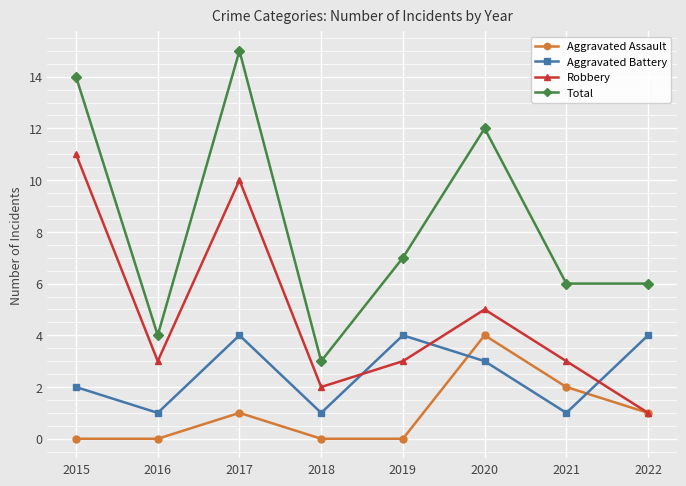

At 2020, list the series in order from largest to smallest.

Total, Robbery, Aggravated Assault, Aggravated Battery